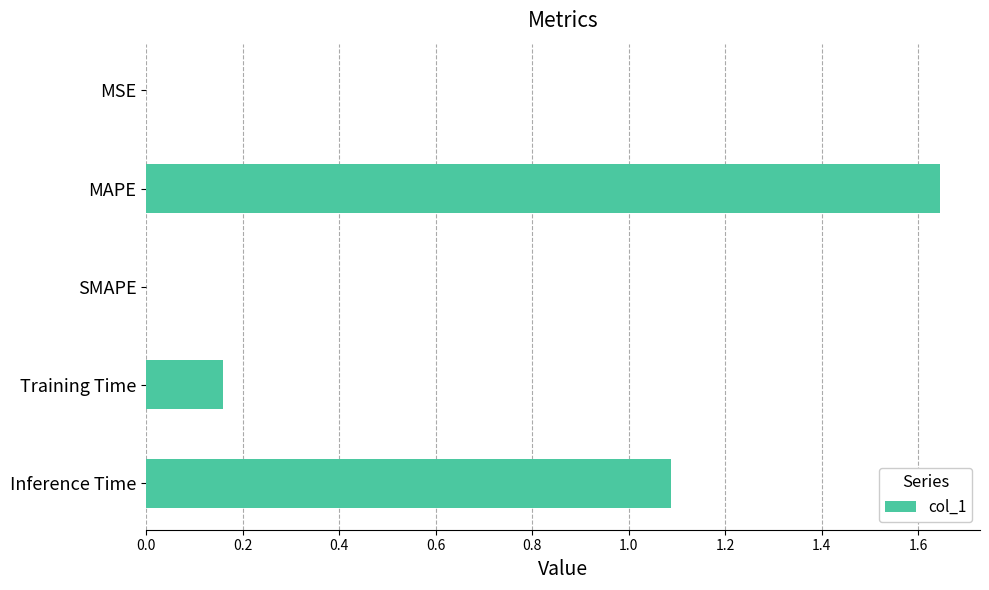

Does the chart contain stacked bars?

No